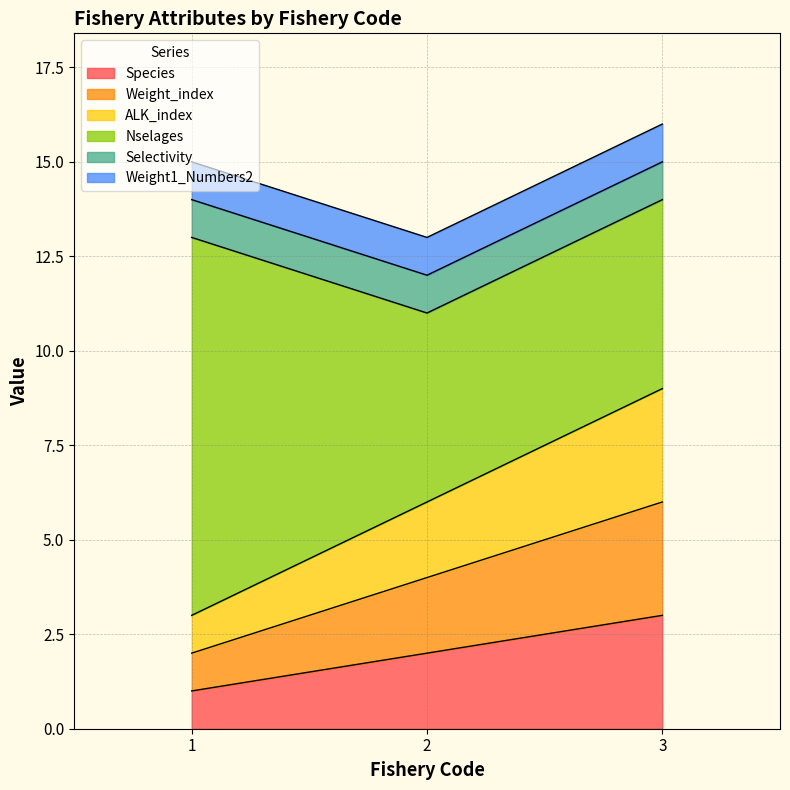

What is the sum of the Species values at 2 and 3?

5